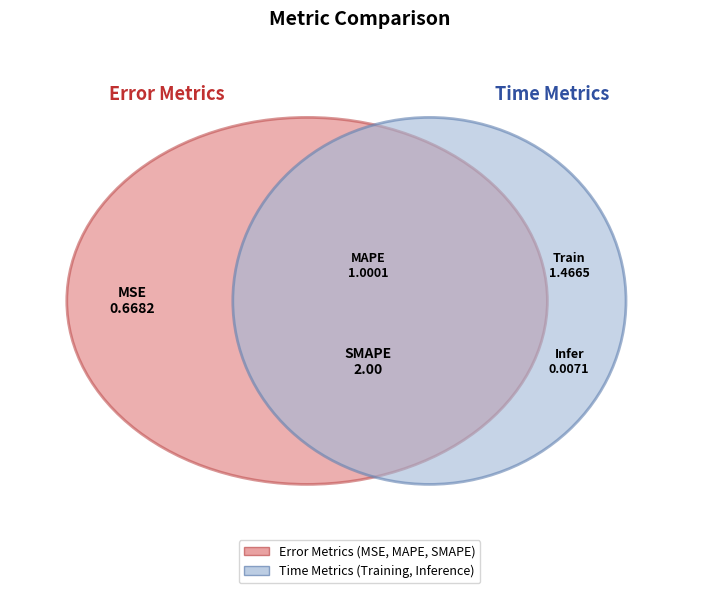

Count the number of slices in the pie.

5